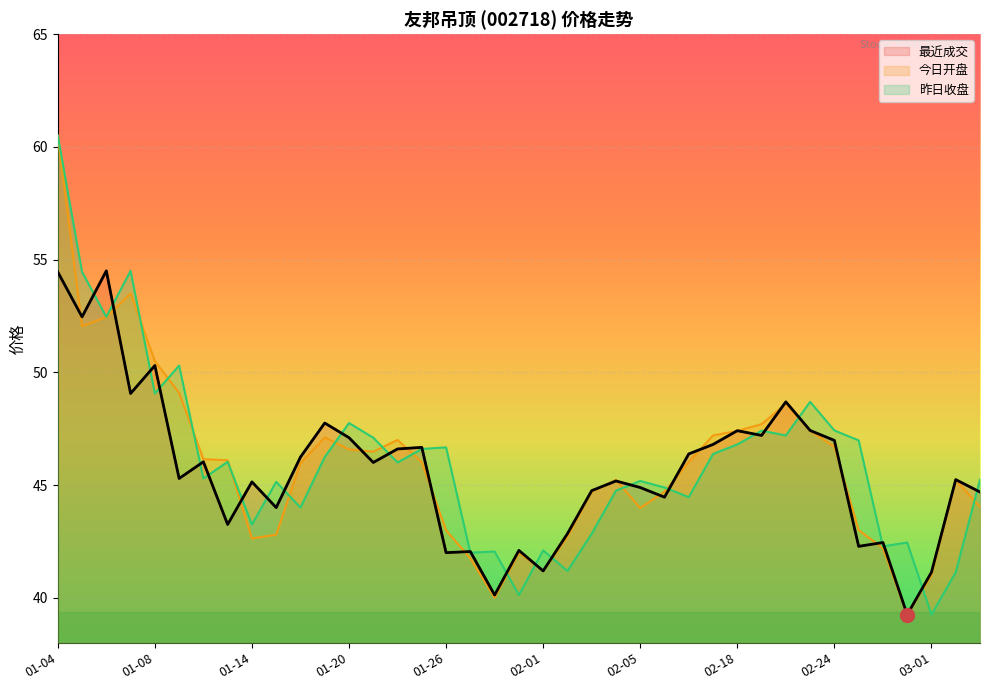

What is the difference between the second highest and minimum values in the 最近成交 series?

15.2